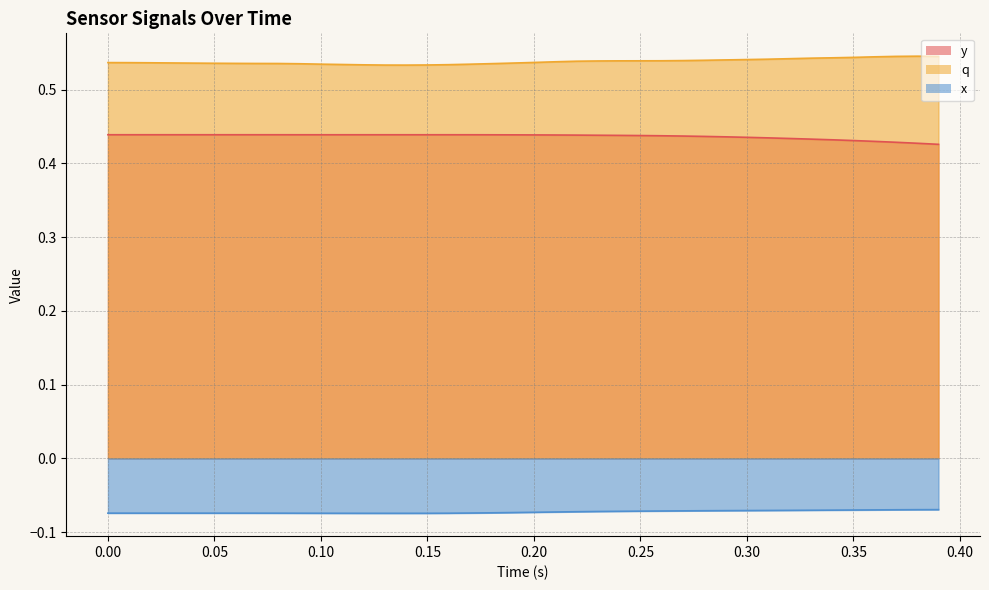

True or false: q and y cross at least once.

False